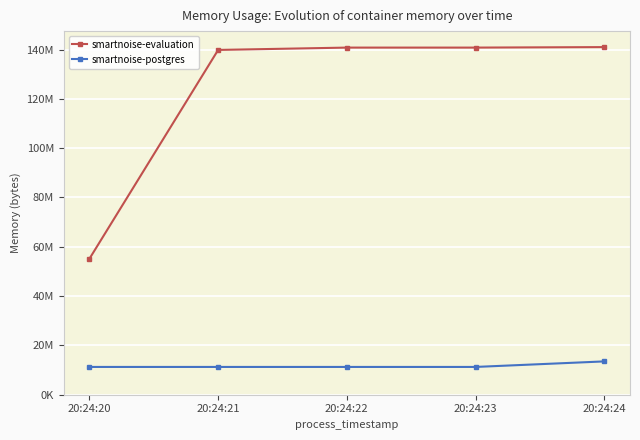

True or false: smartnoise-evaluation and smartnoise-postgres intersect in this chart.

False